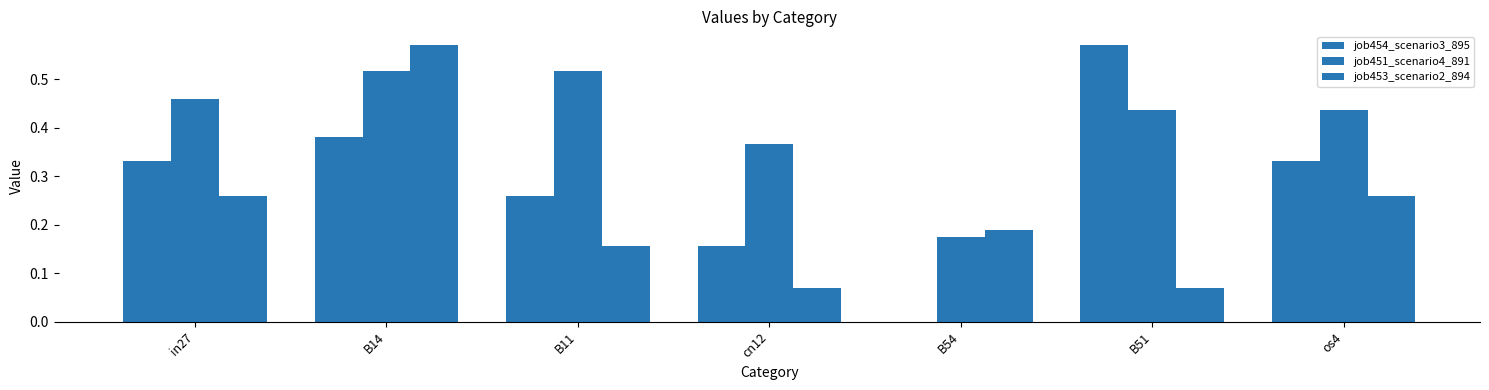

The job451_scenario4_891 series shows 0.5 at B14. True or false?

True